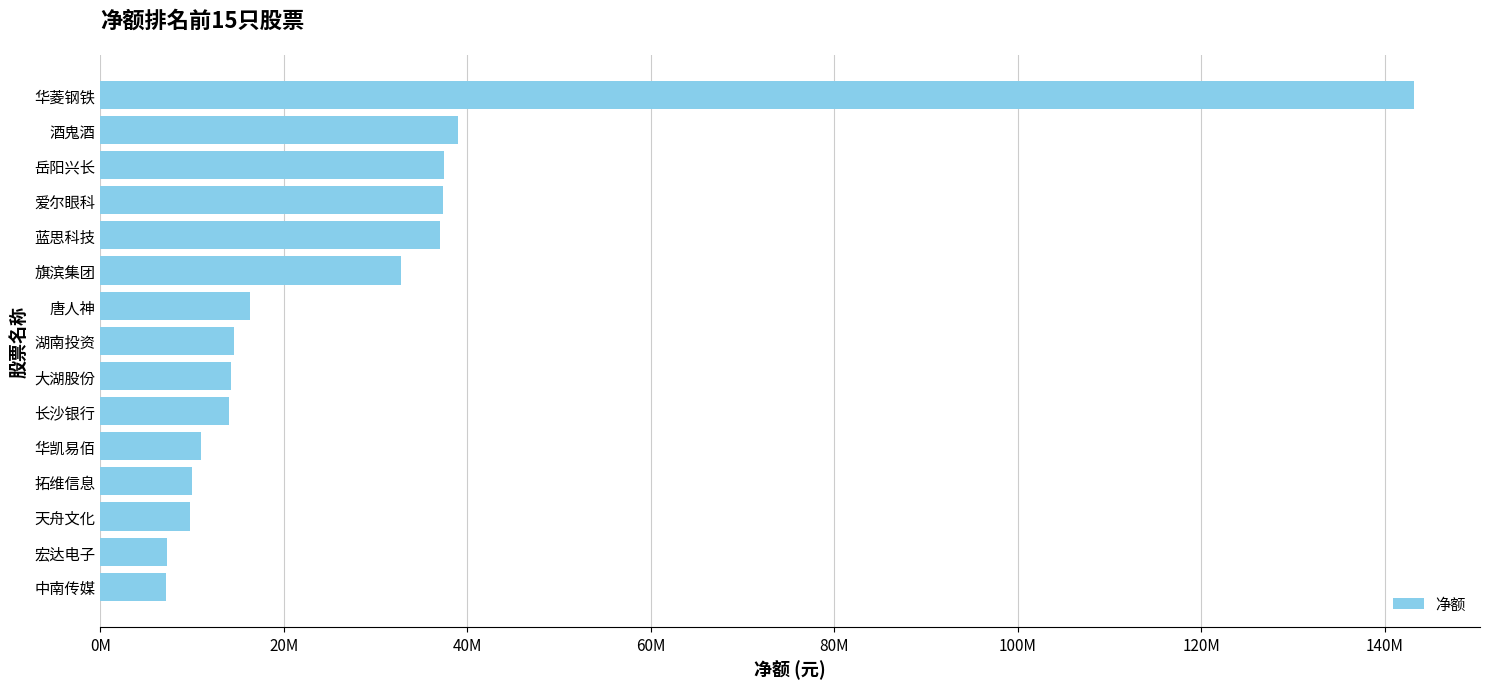

What is the difference between the second highest and minimum values?

31796561